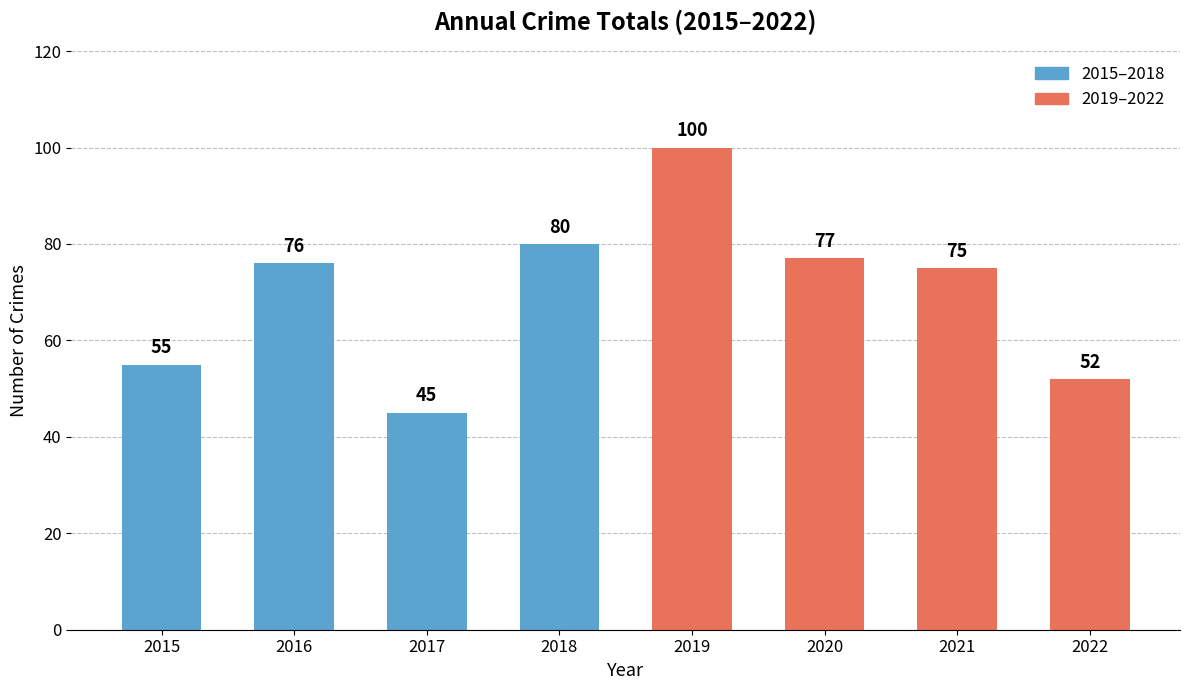

What is the difference between the values at 2018 and 2019?

20